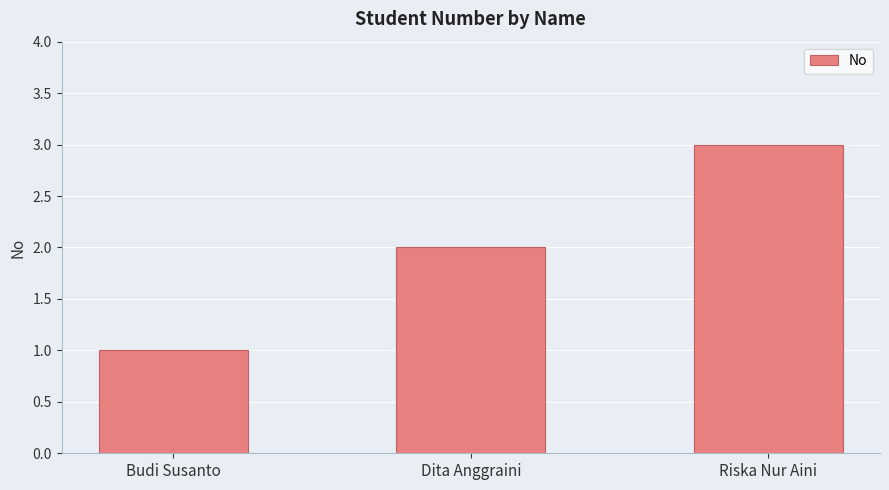

Rank the categories by value from lowest to highest.

Budi Susanto, Dita Anggraini, Riska Nur Aini